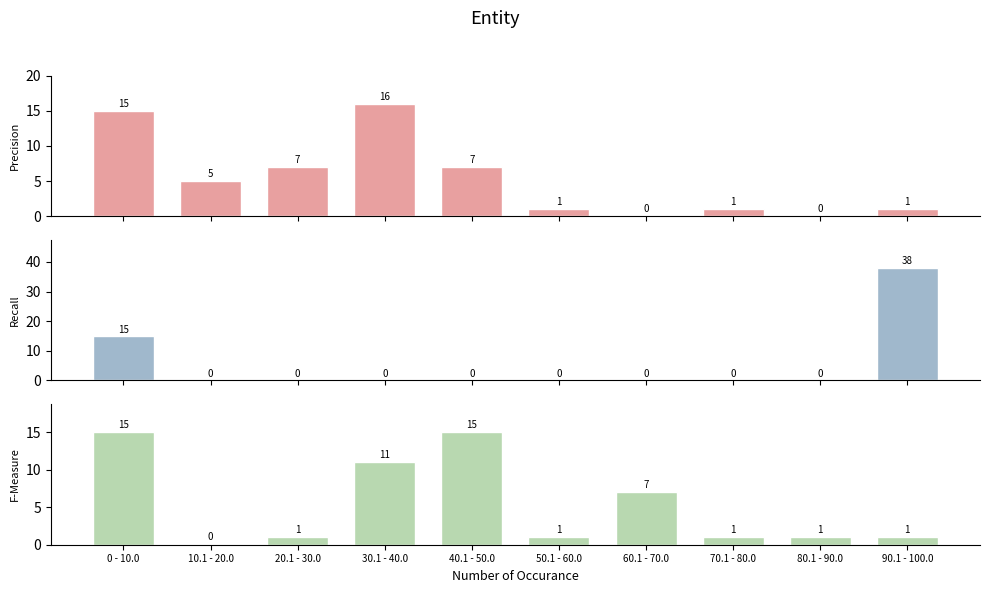

What position from the left is 50.1 - 60.0?

6